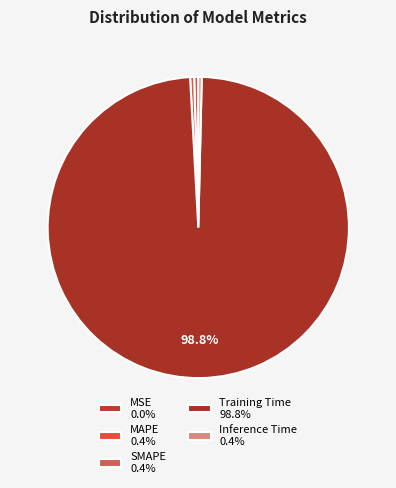

Which category has the smallest portion of the pie?

MSE